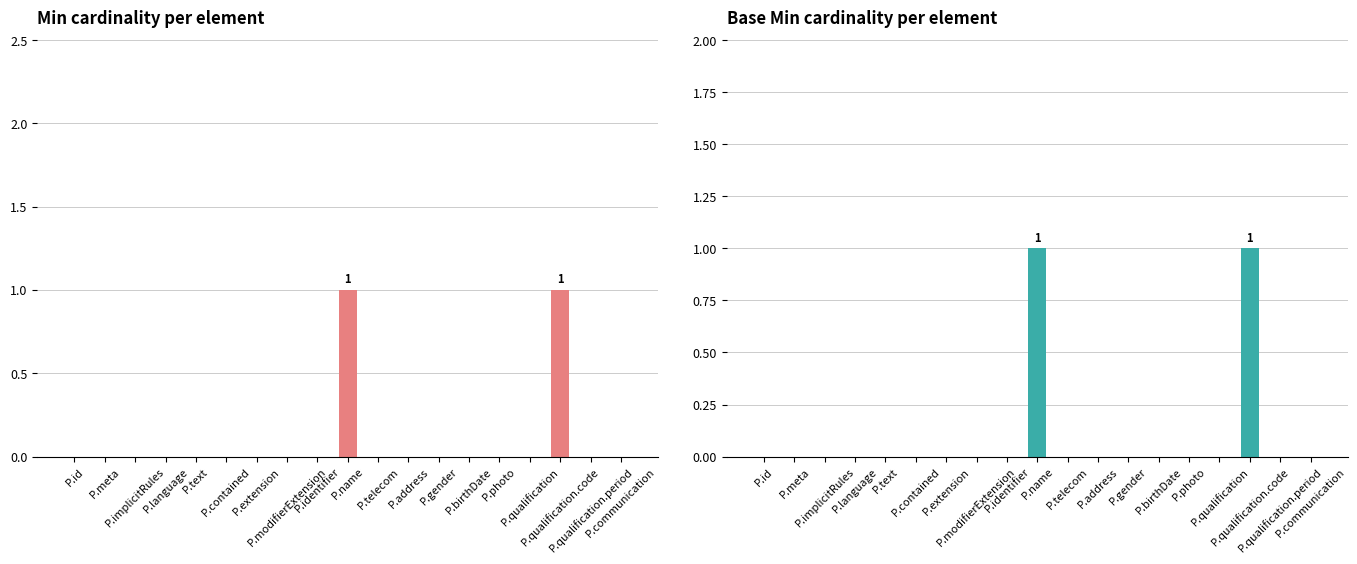

Is it true that Base Min equals 0 at P.address?

False